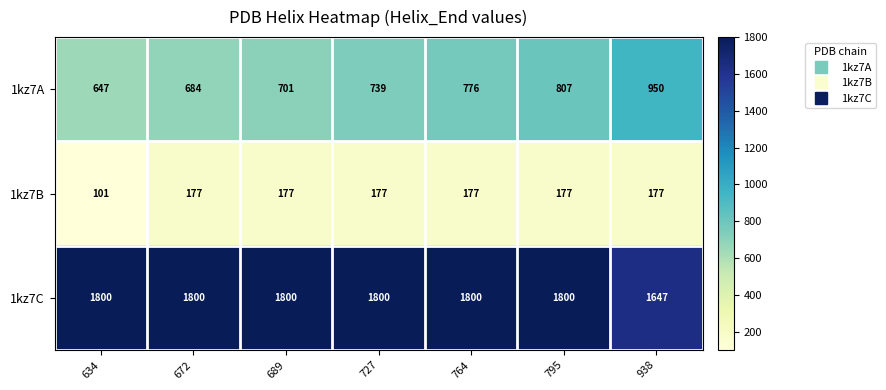

Which series has the widest spread of values?

1kz7A